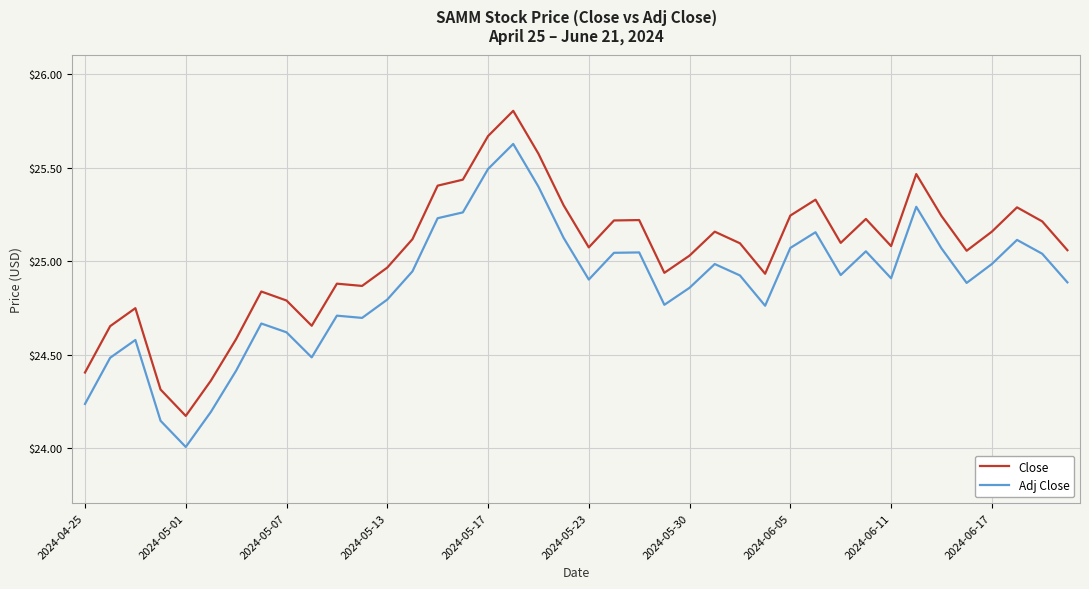

Which series has the widest spread of values?

Close